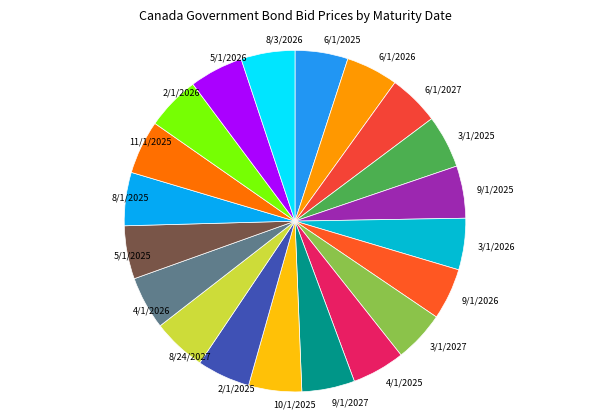

Approximately how many times larger is the value at 8/24/2027 compared to 10/1/2025?

1.0